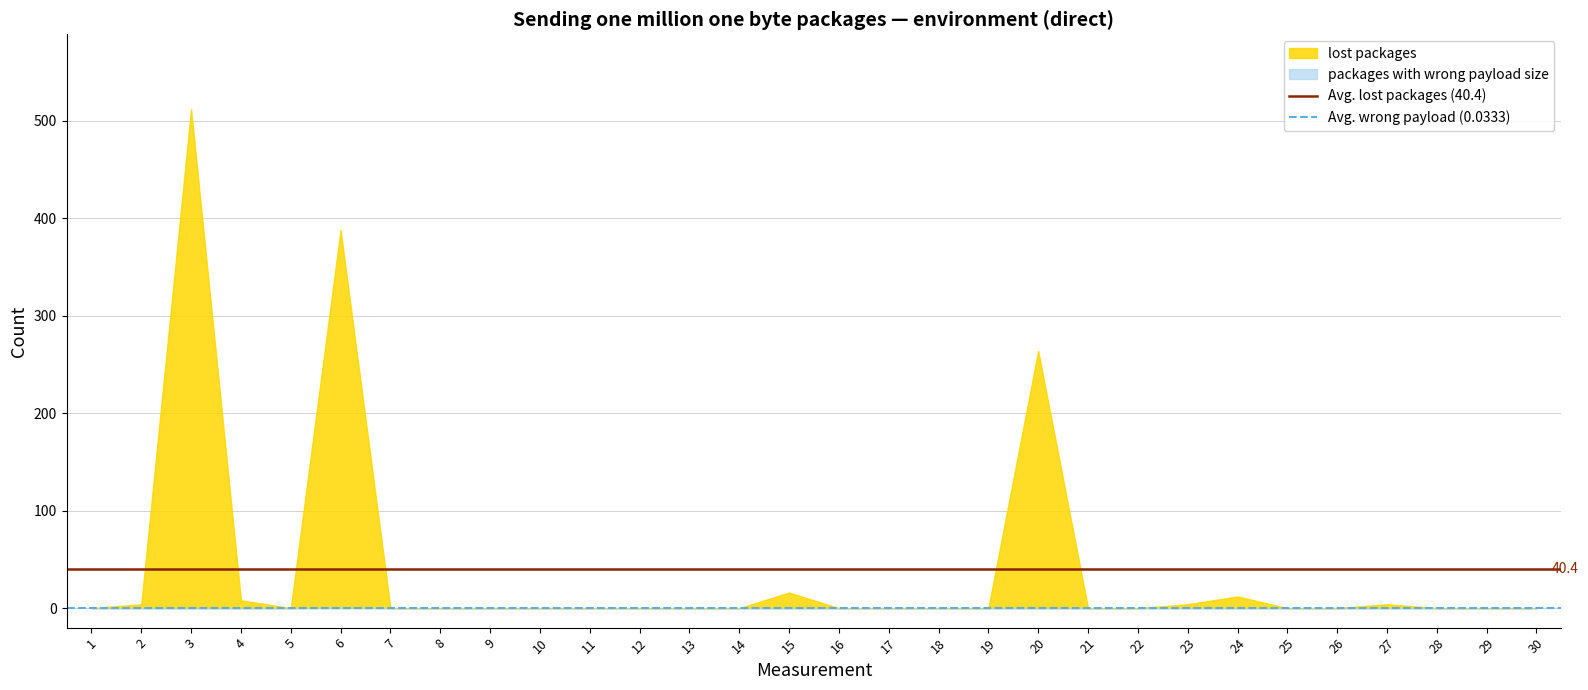

How many distinct data groups are displayed?

2